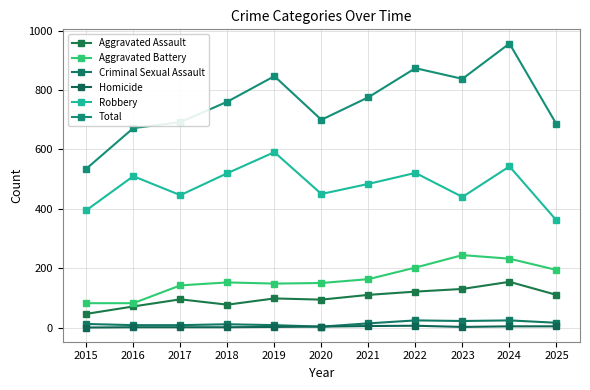

The value of Criminal Sexual Assault at 2022 is 24. True or false?

True